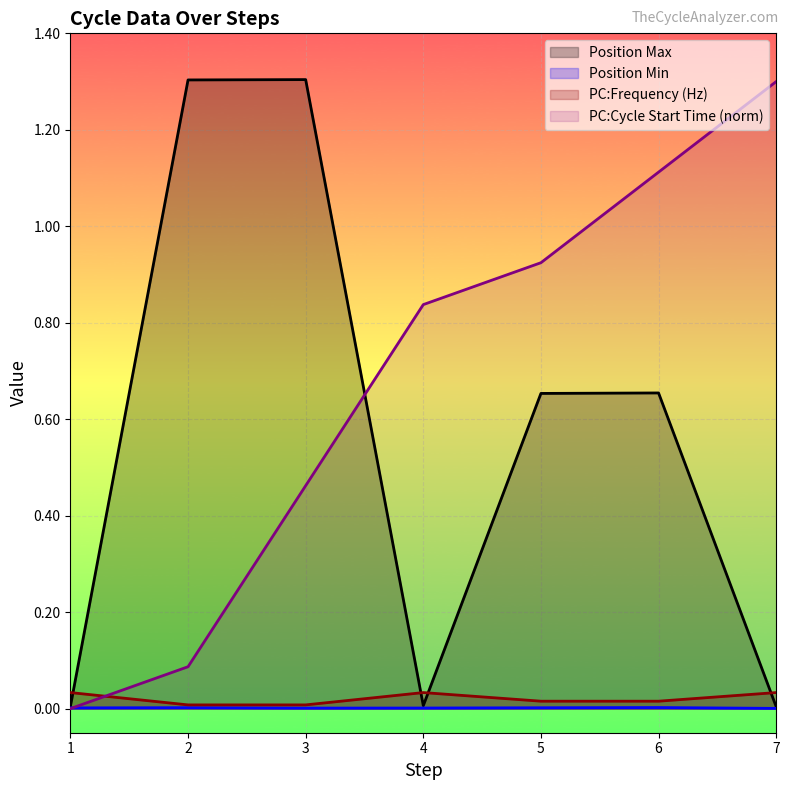

Is the value of Position Min at 2 greater than the value of Position Max at 5?

No